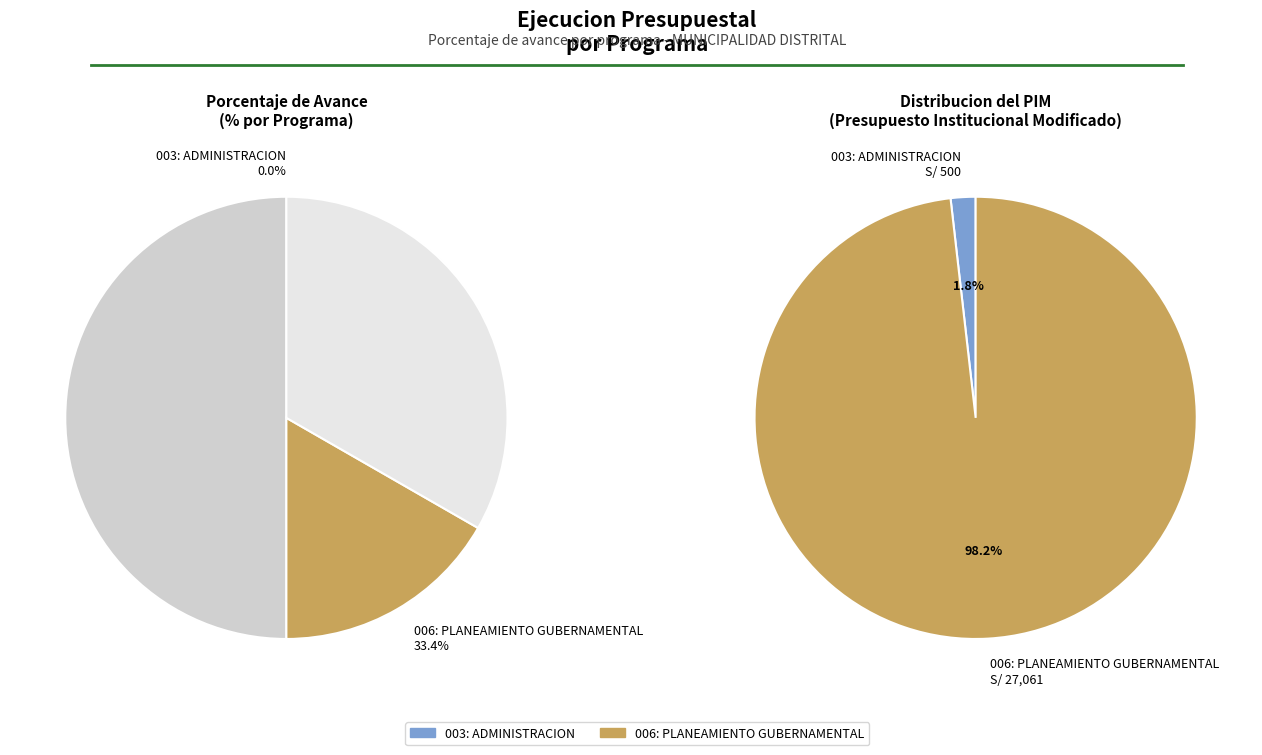

Which has a higher value, 003: ADMINISTRACION or 006: PLANEAMIENTO GUBERNAMENTAL?

006: PLANEAMIENTO GUBERNAMENTAL